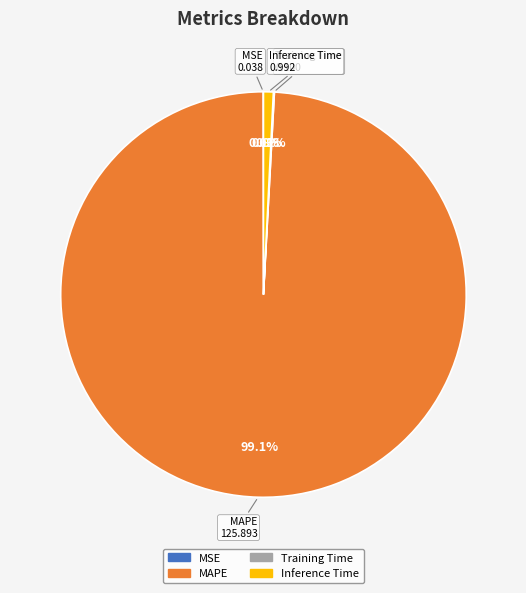

Which category has the biggest portion of the pie?

MAPE